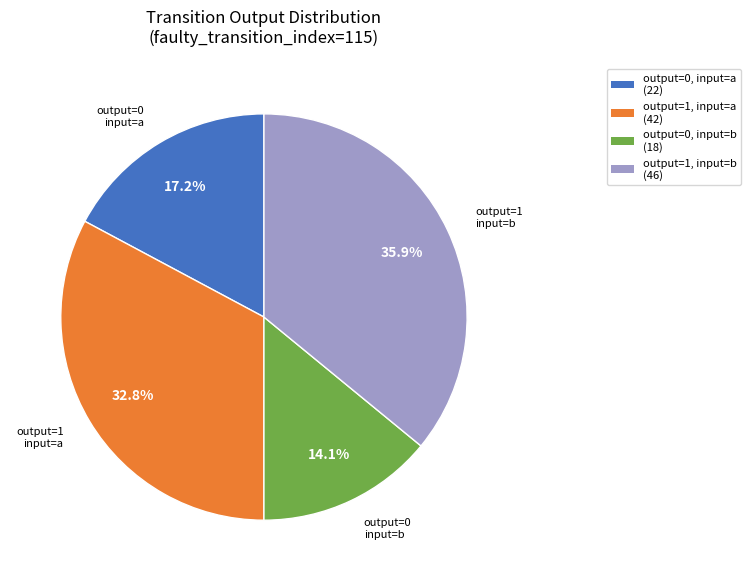

Which has a higher value, output=1, input=b (46) or output=1, input=a (42)?

output=1, input=b (46)